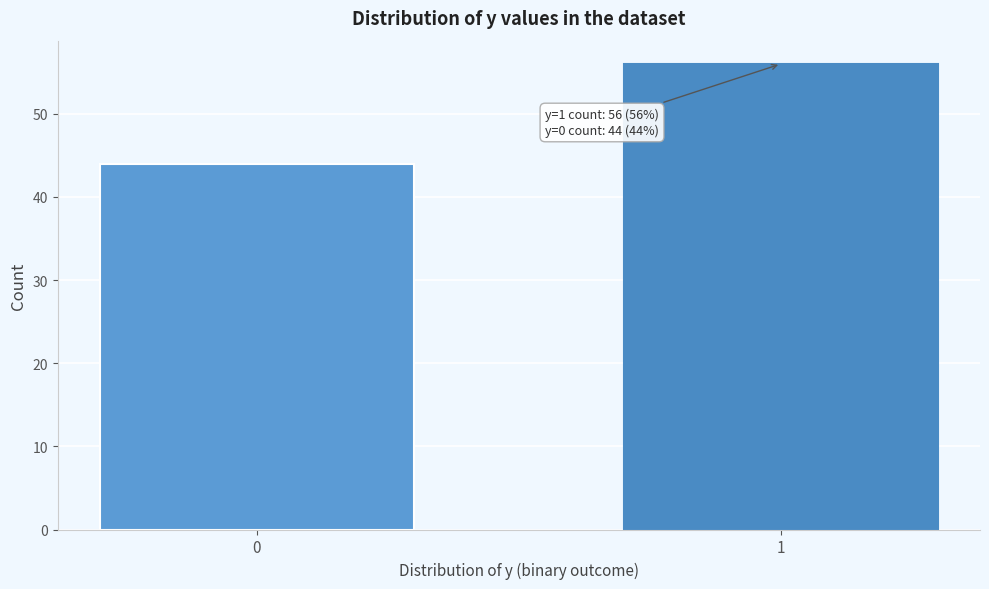

Reading right to left, transcribe all the data shown in this chart.

1=56	0=44